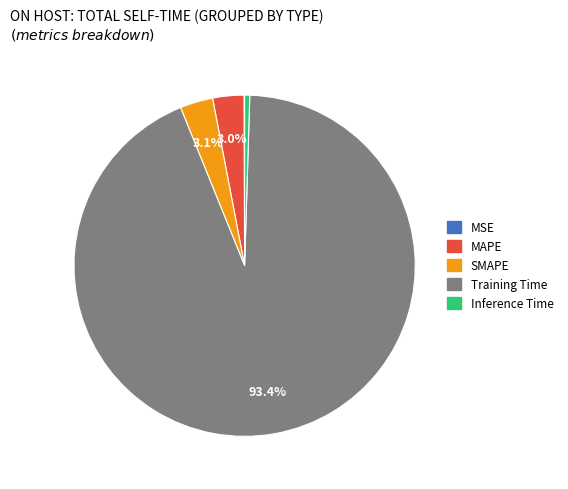

The MAPE slice represents 12% of the pie. True or false?

False